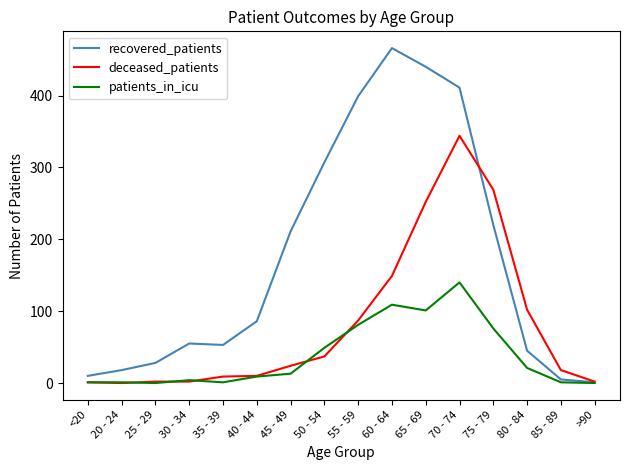

The value of deceased_patients at 70 - 74 is 498. True or false?

False